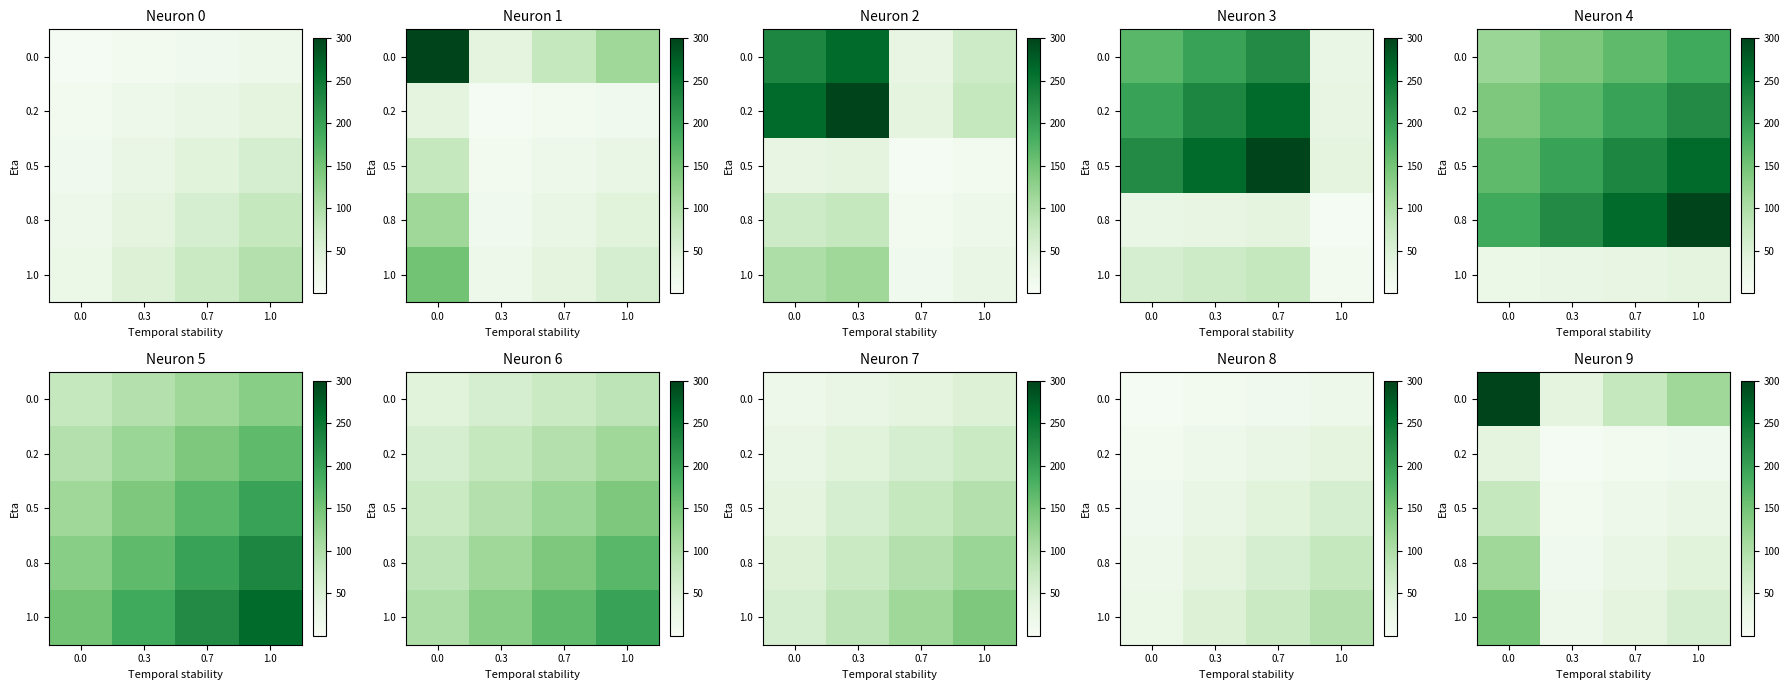

Count the number of categories in the chart.

4